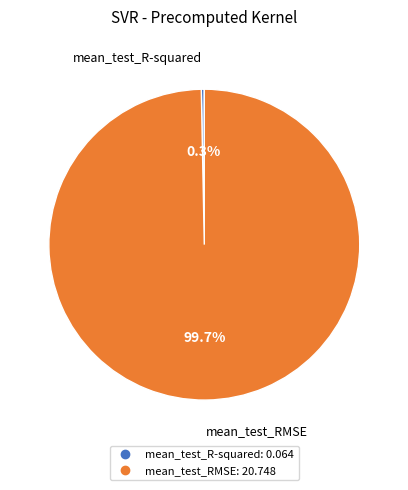

To the nearest percent, what is the combined percentage of mean_test_RMSE and mean_test_R-squared?

100%